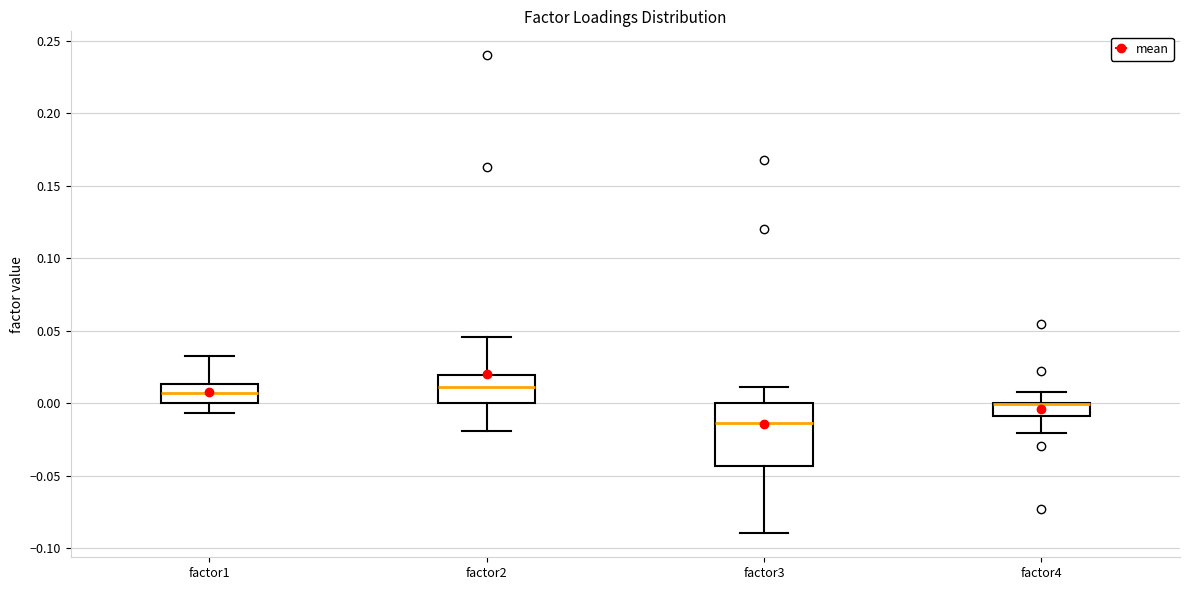

Reading left to right, transcribe this box plot: for each box, give where its median line is, the range the box spans, and where its two whiskers end, as read against the y-axis. The values are not printed on the chart, so give them approximately, as read against the axis.

factor1: median 0.005, box 0.000 to 0.015, whiskers -0.005 to 0.035
factor2: median 0.010, box 0.000 to 0.020, whiskers -0.020 to 0.045
factor3: median -0.015, box -0.045 to 0.000, whiskers -0.090 to 0.010
factor4: median 0.000 (drawn on the box's upper edge), box -0.010 to 0.000, whiskers -0.020 to 0.010